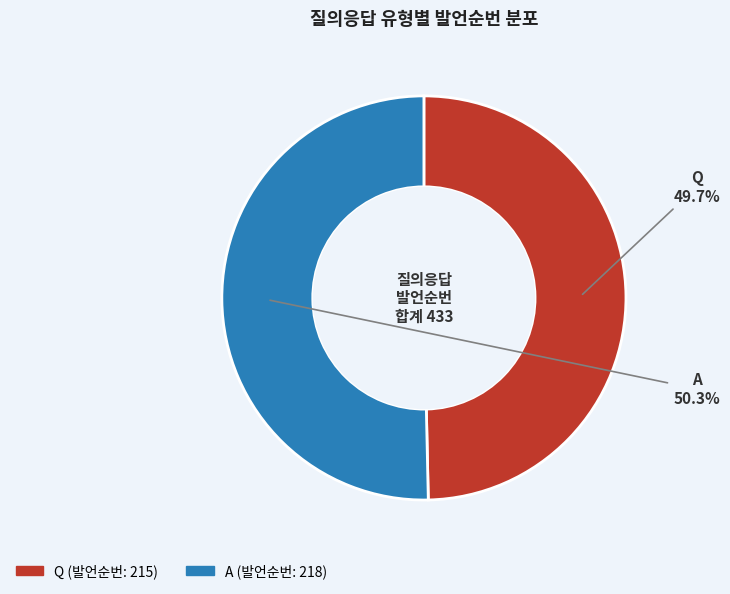

Does any single category account for the majority?

Yes